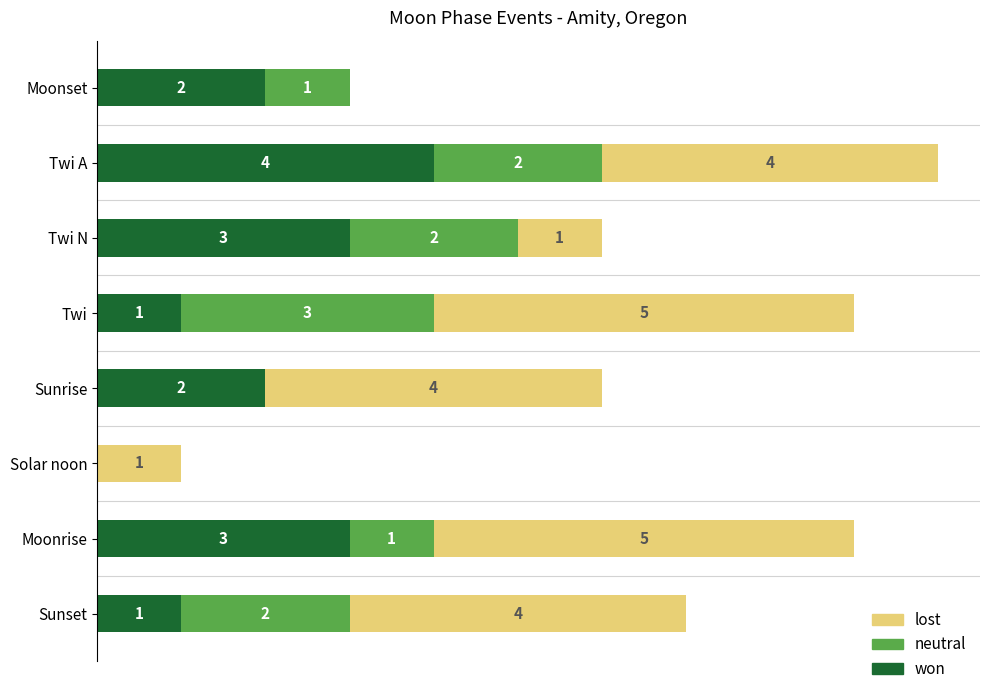

Which category has the highest value in the won series?

Twi A